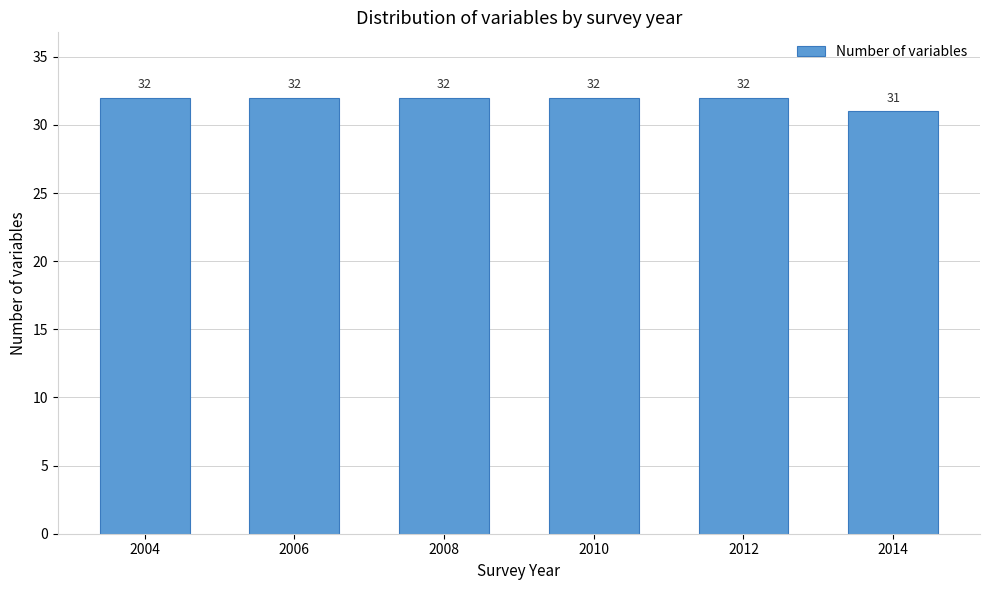

Reading left to right, extract all data points from this chart.

2004=32	2006=32	2008=32	2010=32	2012=32	2014=31